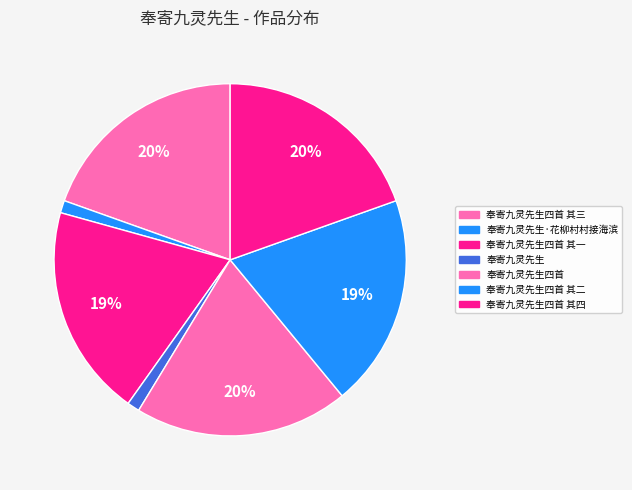

Does 奉寄九灵先生四首 其三 represent more than half of the total?

No